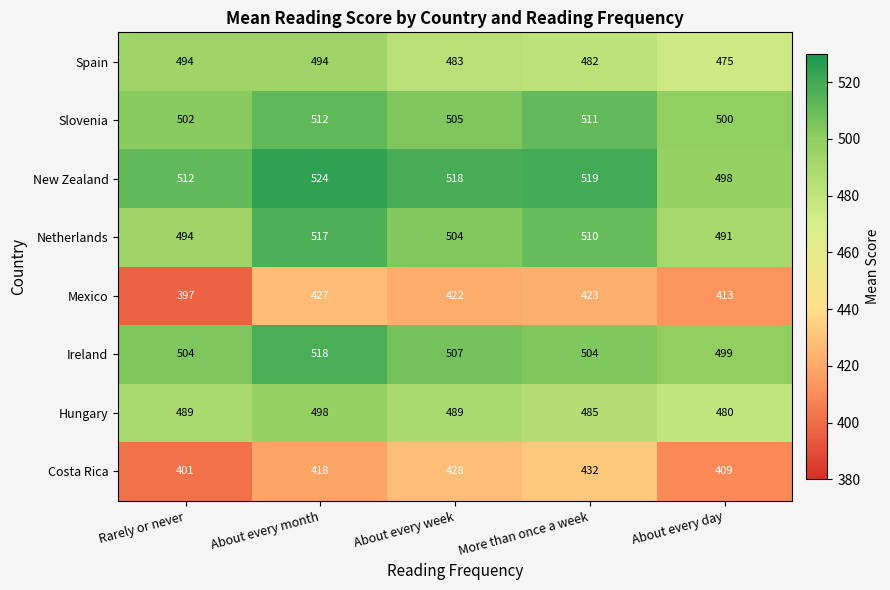

Which series has the widest spread of values?

Costa Rica